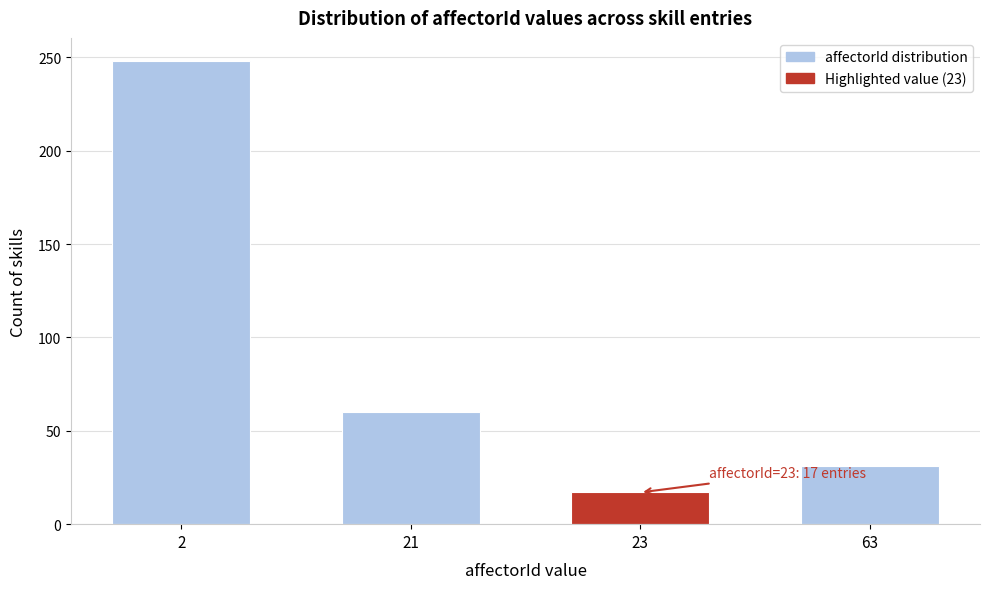

Reading right to left, what are all the values shown in this chart?

63=31	23=17	21=60	2=248